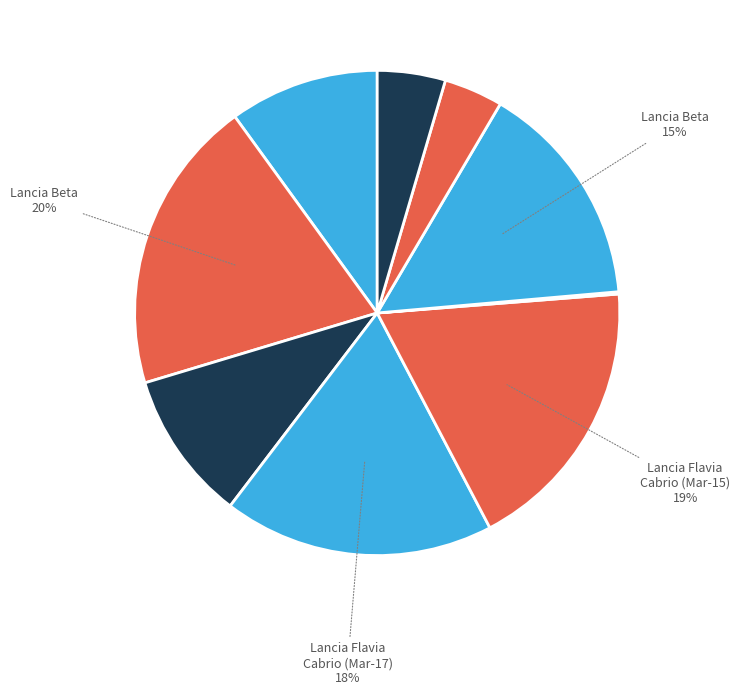

To the nearest percent, what is the difference between the largest and smallest slice percentages?

20%